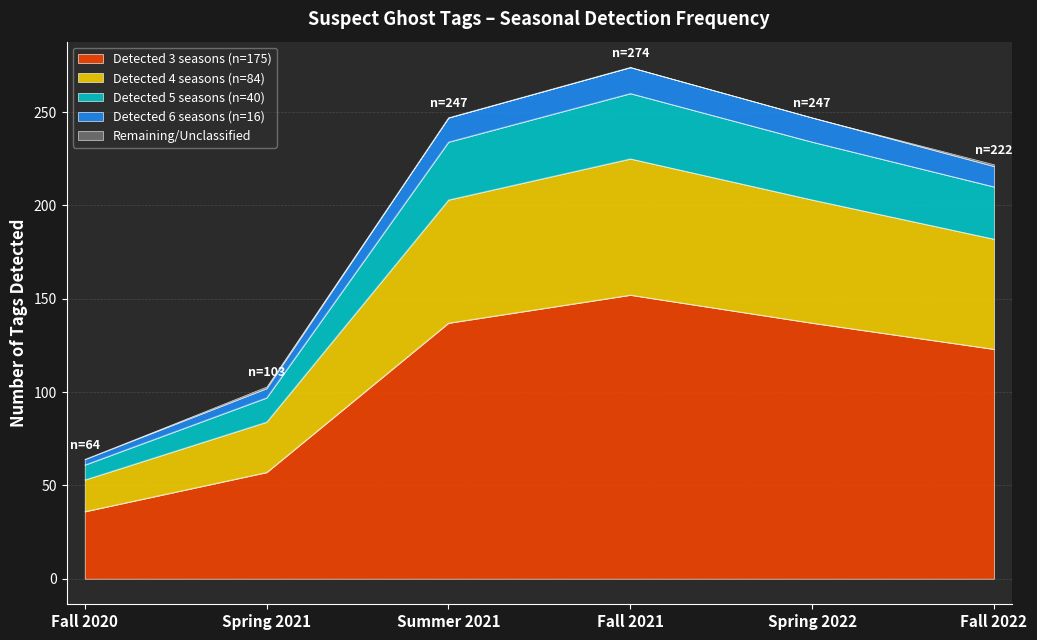

What is the label of the 2nd point from the right?

Spring 2022